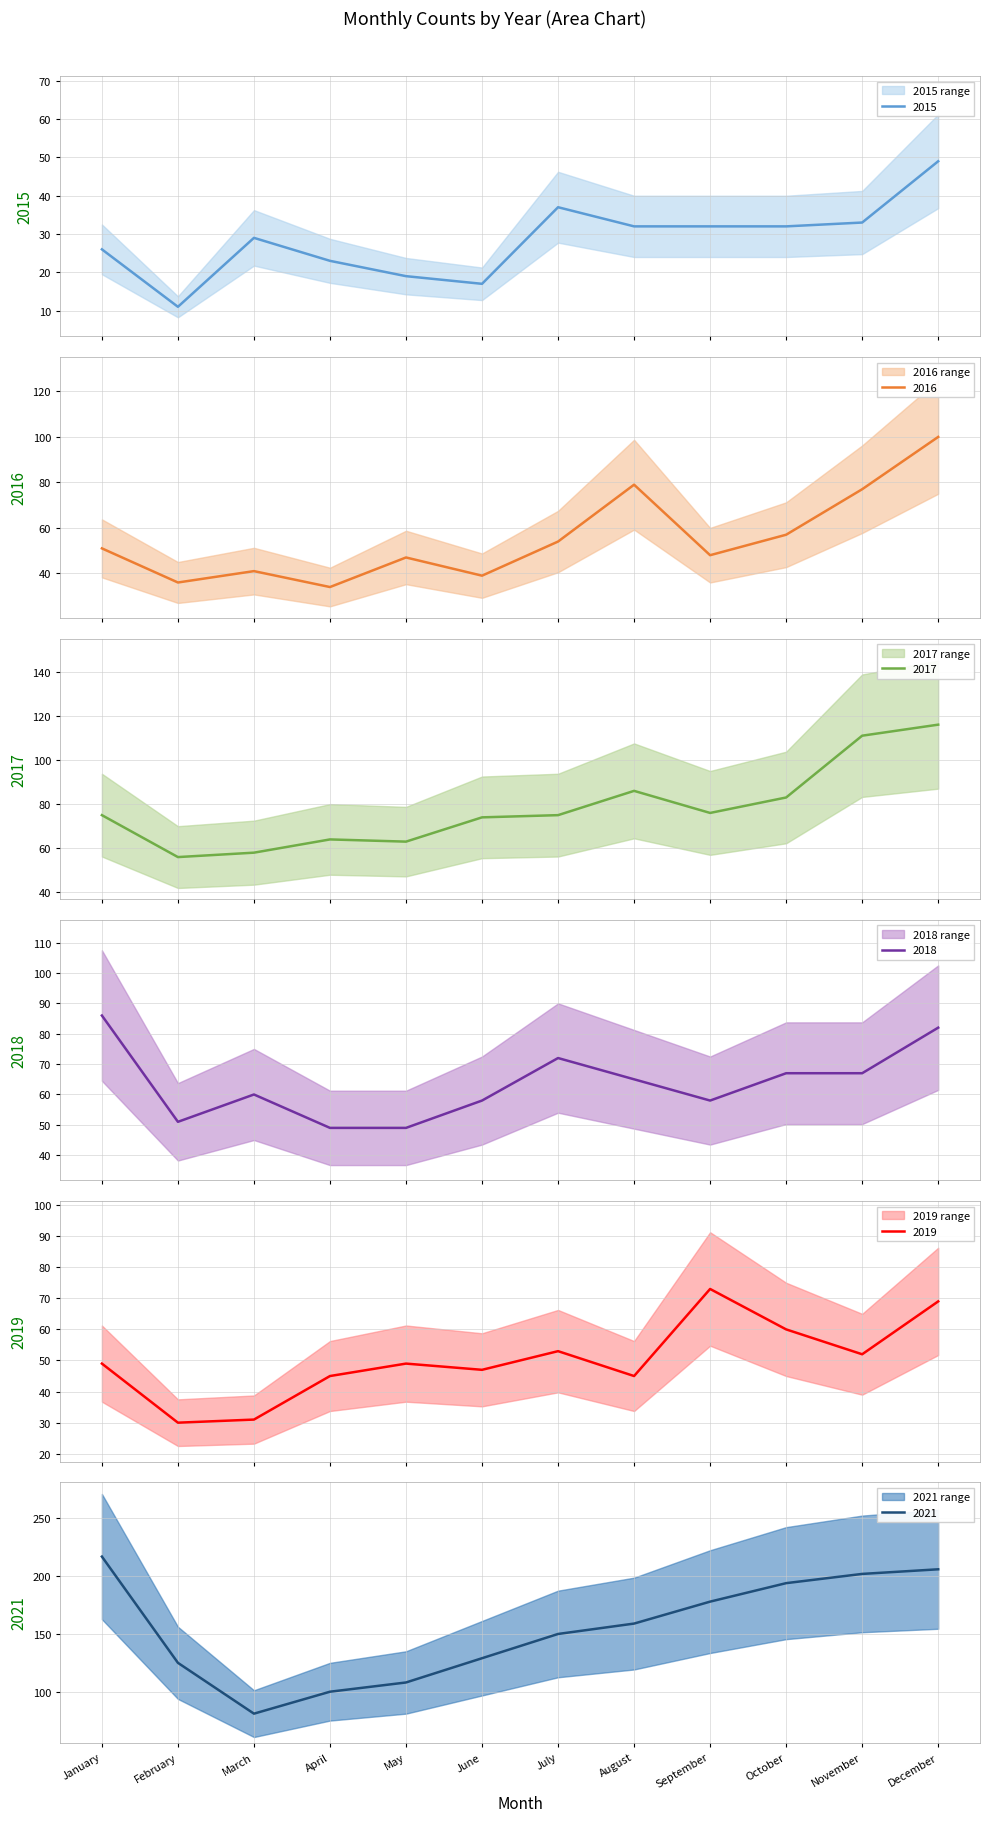

True or false: 2018 has more than 0 points higher than both neighbors.

True